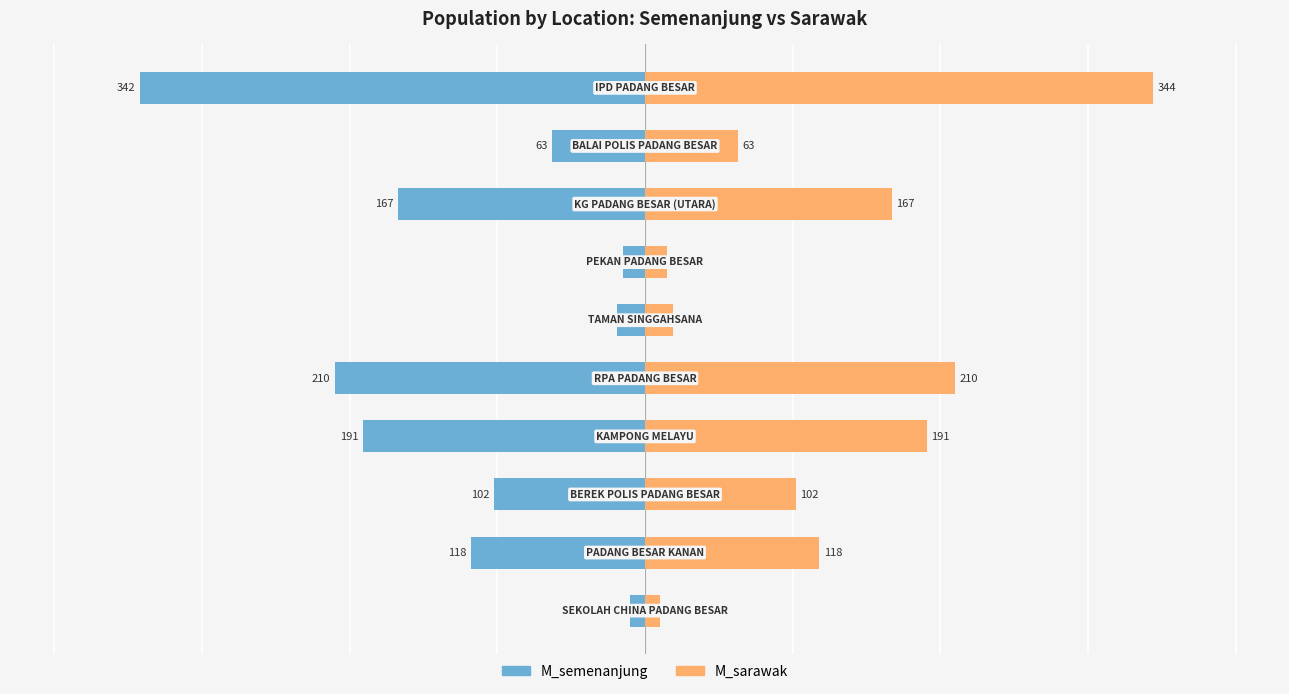

Are the bars horizontal?

Yes